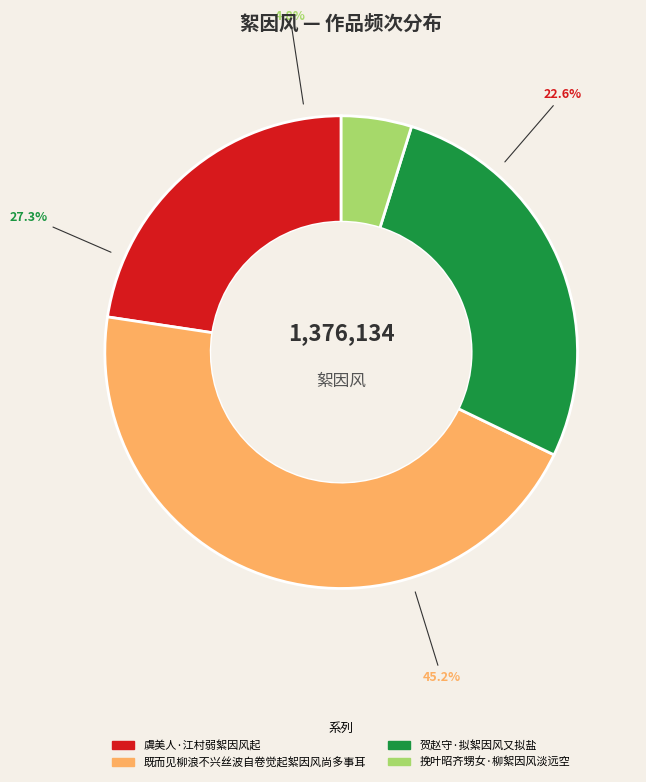

Rank the categories by value from highest to lowest.

既而见柳浪不兴丝波自卷觉起絮因风尚多事耳, 贺赵守·拟絮因风又拟盐, 虞美人·江村弱絮因风起, 挽叶昭齐甥女·柳絮因风淡远空